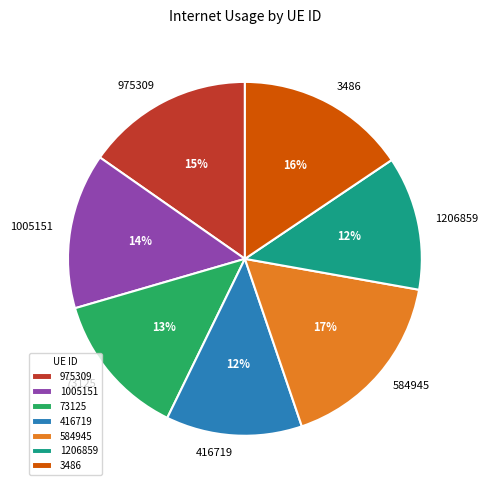

Is the sum of 416719 and 584945 greater than half?

No